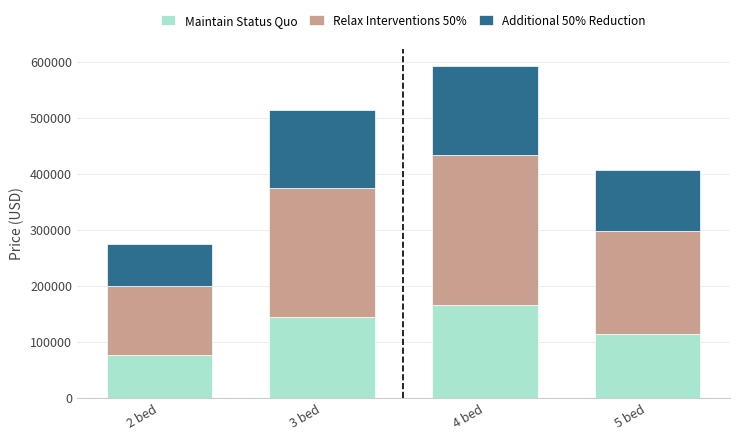

Which category has the lowest value in the Maintain Status Quo series?

2 bed